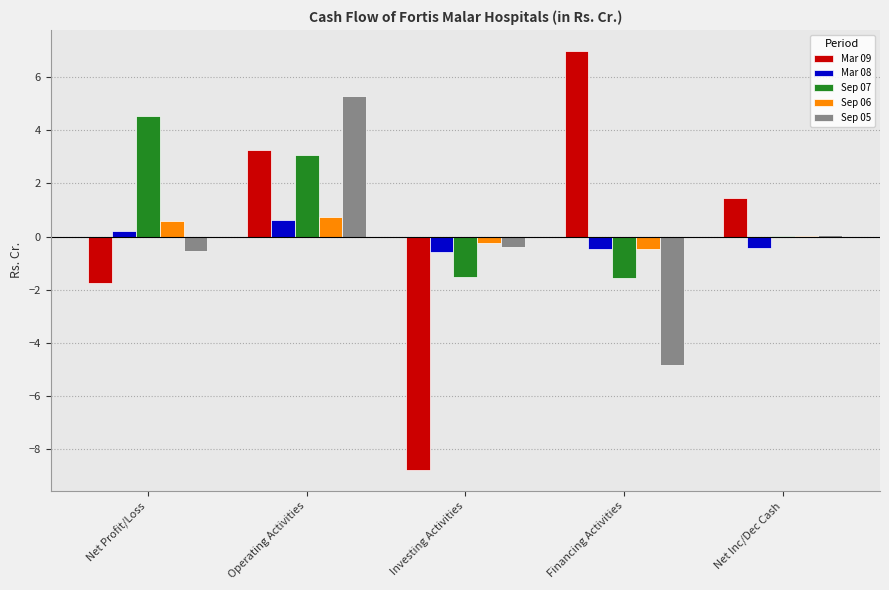

Where does the Mar 09 series first go above 1?

Operating Activities